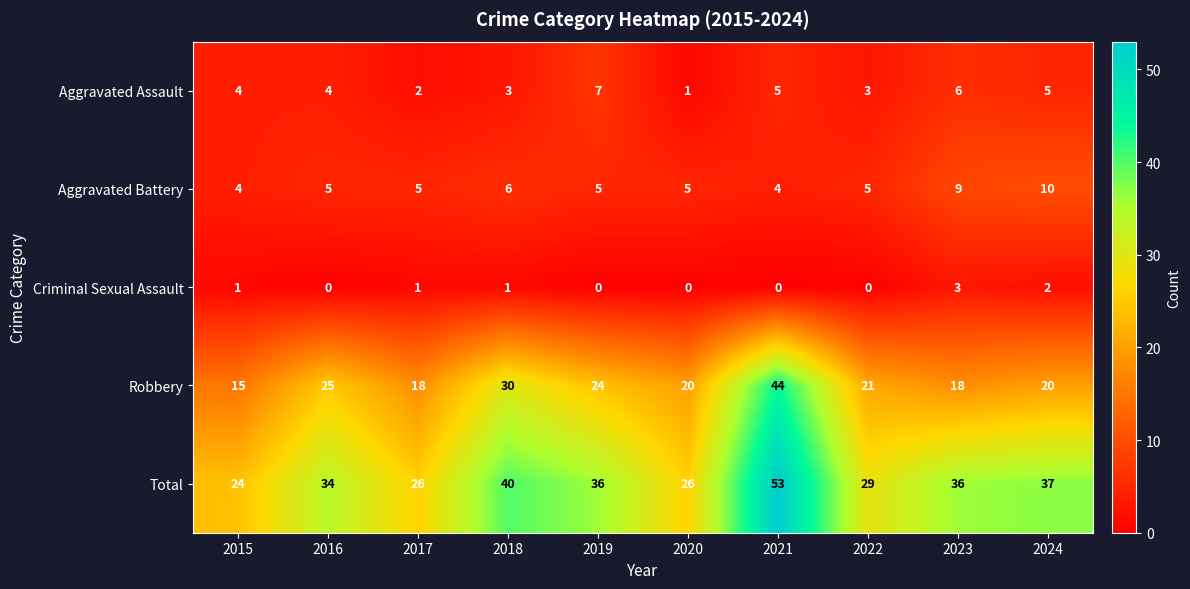

What is the lowest value of the Total series?

24